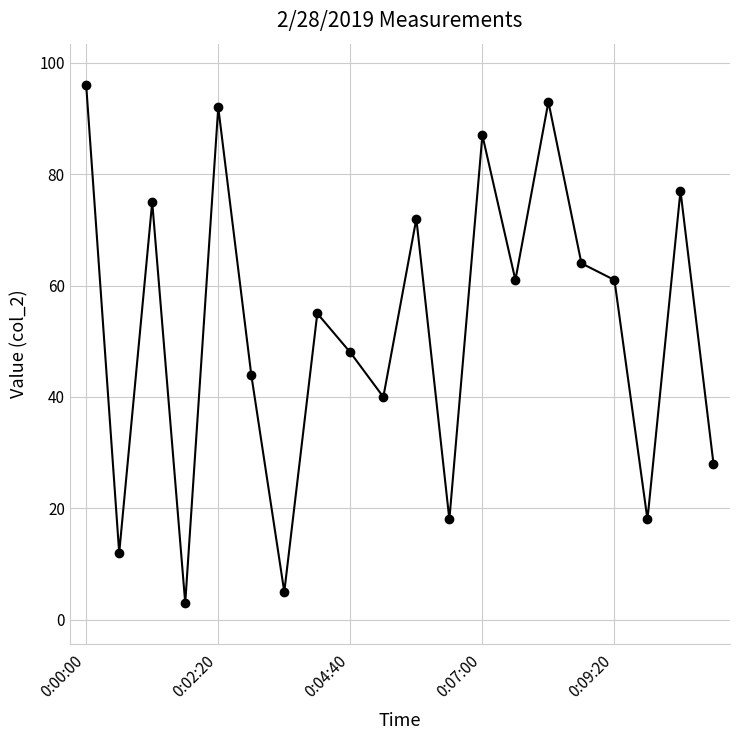

What is the average value?

52